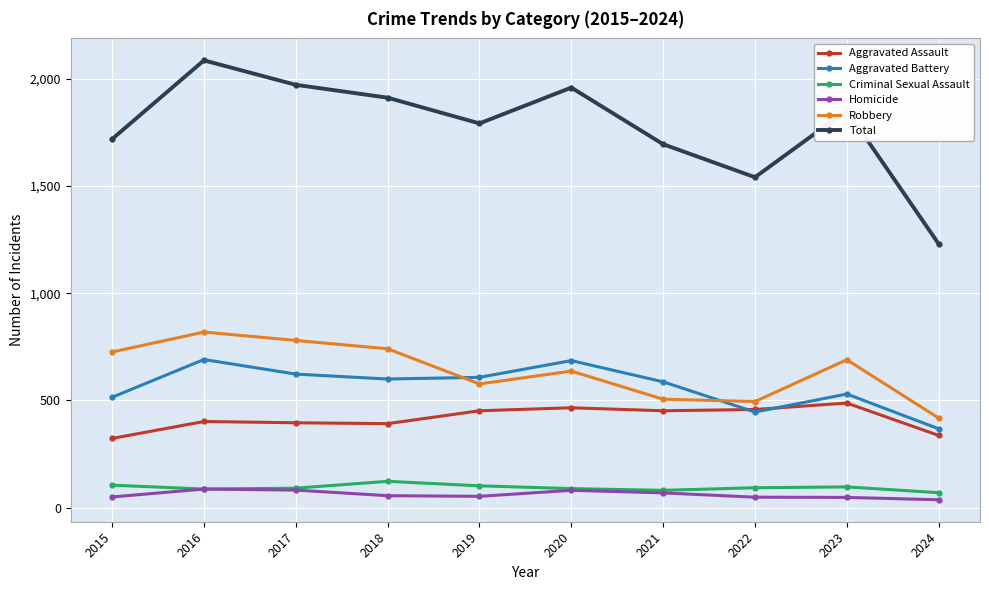

What is the difference between the highest and lowest values at 2018?

1856